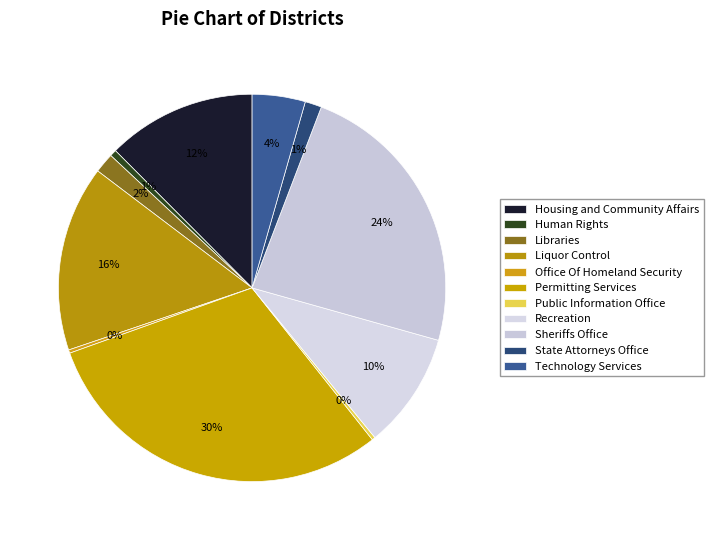

Is there any slice that represents more than half of the pie?

No